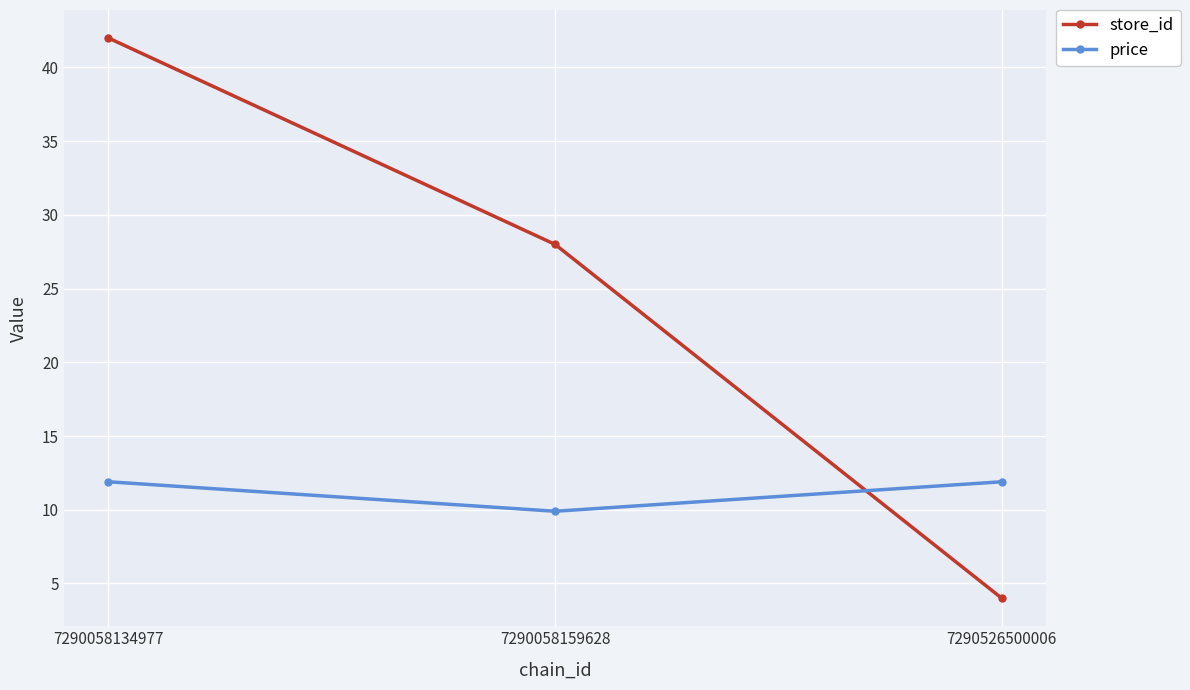

Which category has the highest value across all series?

7290058134977